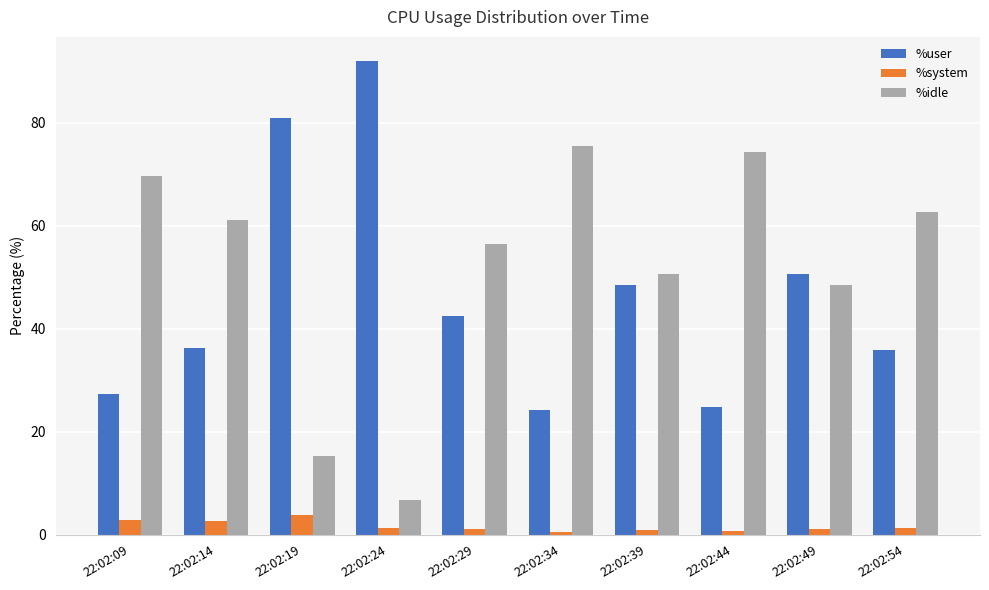

What is the sum of all %system values?

16.1